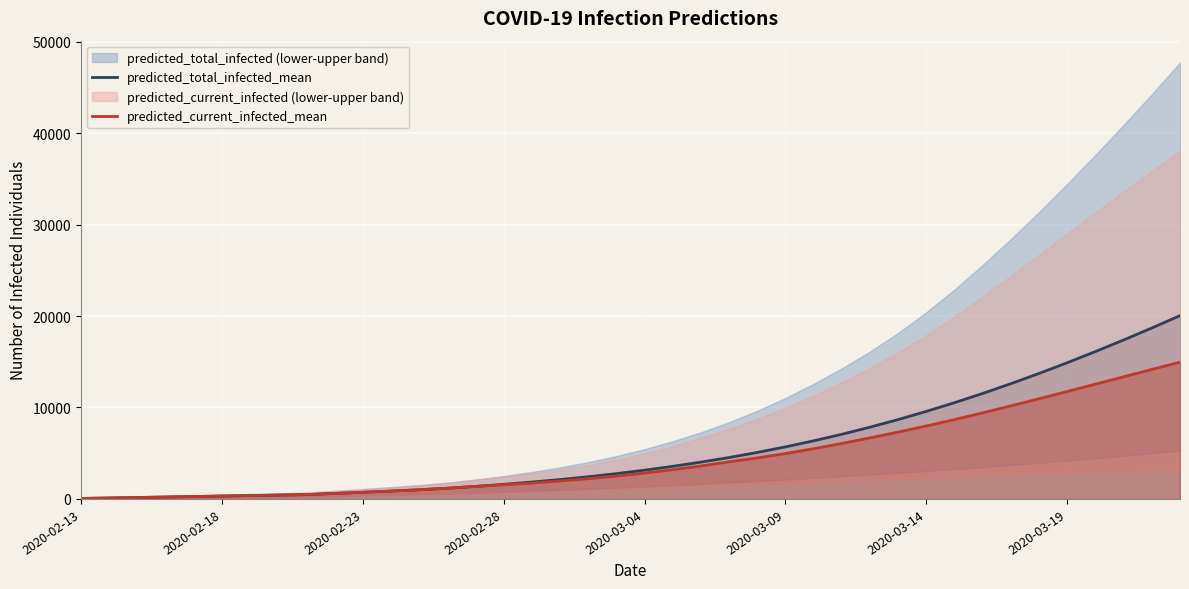

Reading left to right, what are all the values shown in this chart?

predicted_total_infected_mean: 52	105	157	210	262	314	367	419	472	600	728	860	1004	1169	1370	1597	1846	2120	2425	2766	3146	3566	4026	4531	5086	5693	6355	7072	7847	8681	9575	10528	11538	12605	13725	14897	16118	17384	18694	20044
predicted_current_infected_mean: 52	105	157	210	262	314	367	419	472	600	728	860	1004	1169	1370	1544	1741	1963	2215	2504	2832	3199	3607	4059	4486	4965	5494	6069	6678	7312	7978	8682	9418	10180	10959	11751	12552	13358	14162	14958